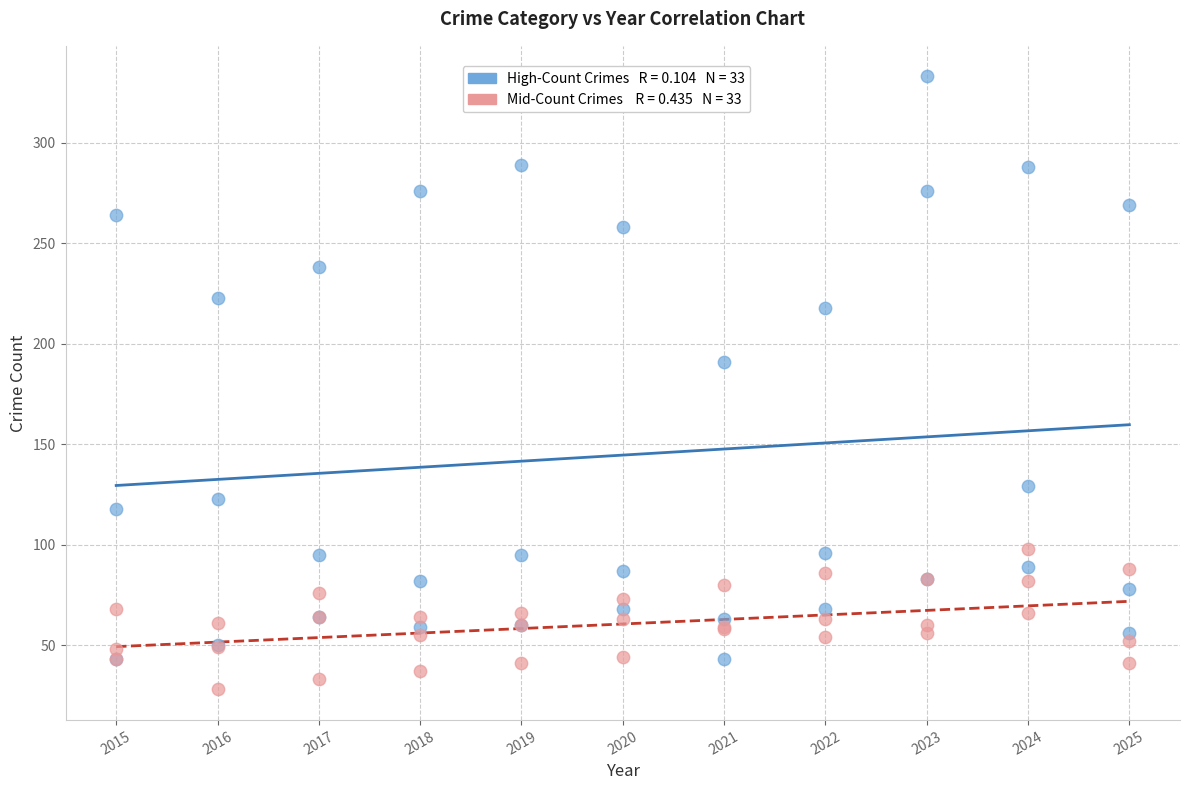

Across all series, what Y value is closest to 180?

191